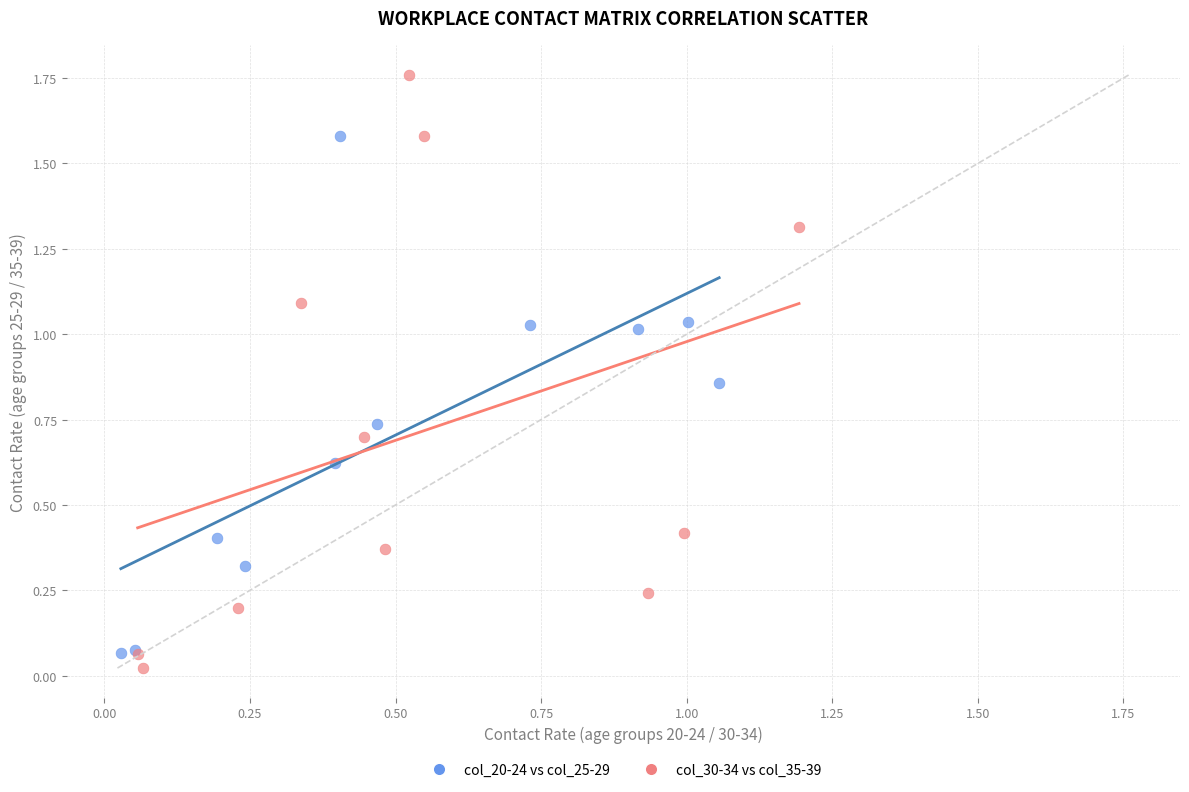

Which series contains the highest Y value?

col_30-34 vs col_35-39